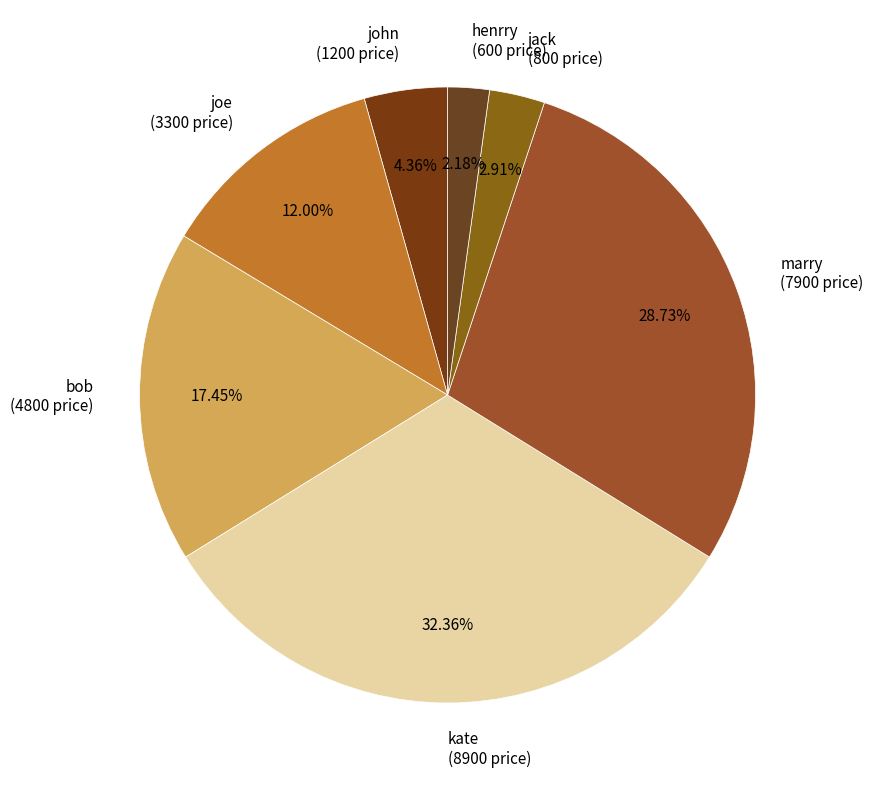

What percentage is the joe slice, to the nearest percent?

12%